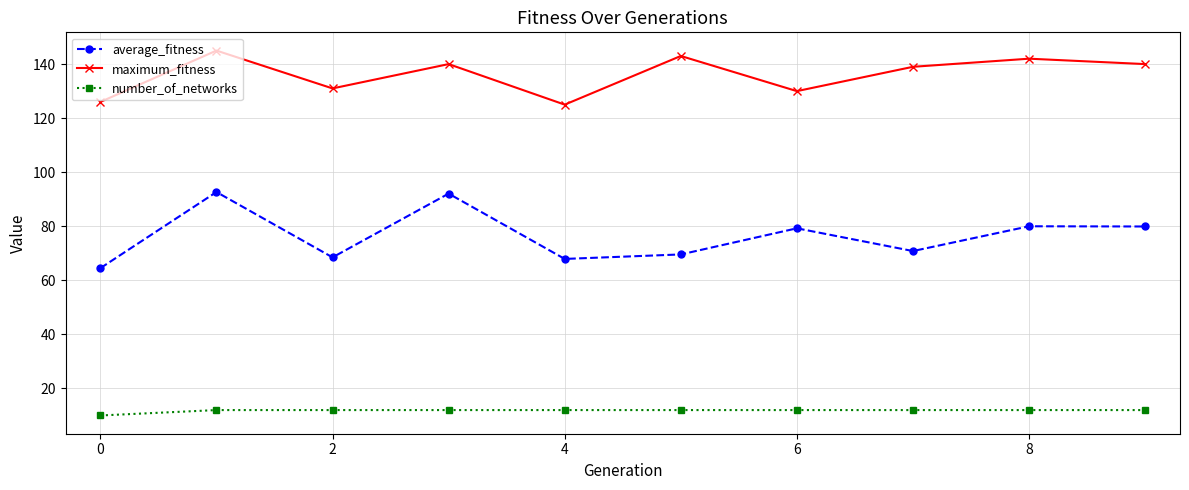

Rank the series by their maximum value, from highest to lowest.

maximum_fitness, average_fitness, number_of_networks